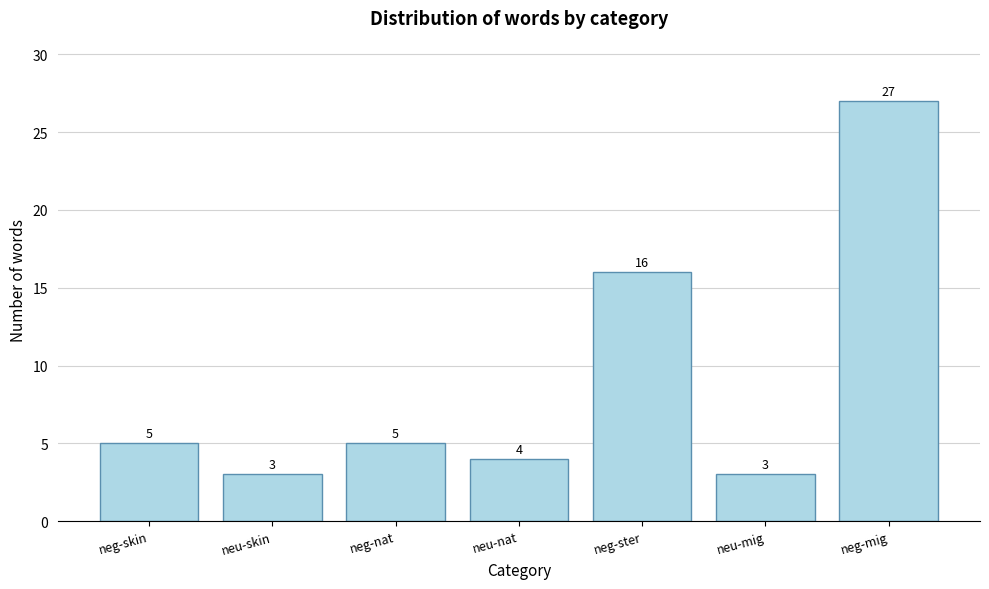

Reading left to right, list all the values displayed in this chart.

neg-skin=5	neu-skin=3	neg-nat=5	neu-nat=4	neg-ster=16	neu-mig=3	neg-mig=27